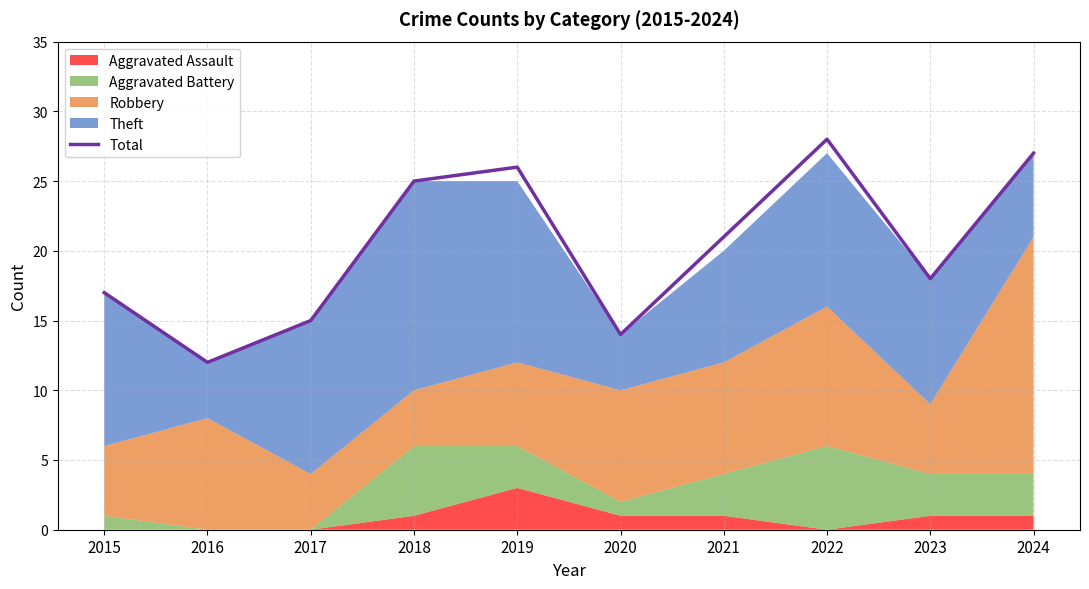

Reading left to right, list all the values displayed in this chart.

2015=17	2016=12	2017=15	2018=25	2019=26	2020=14	2021=21	2022=28	2023=18	2024=27